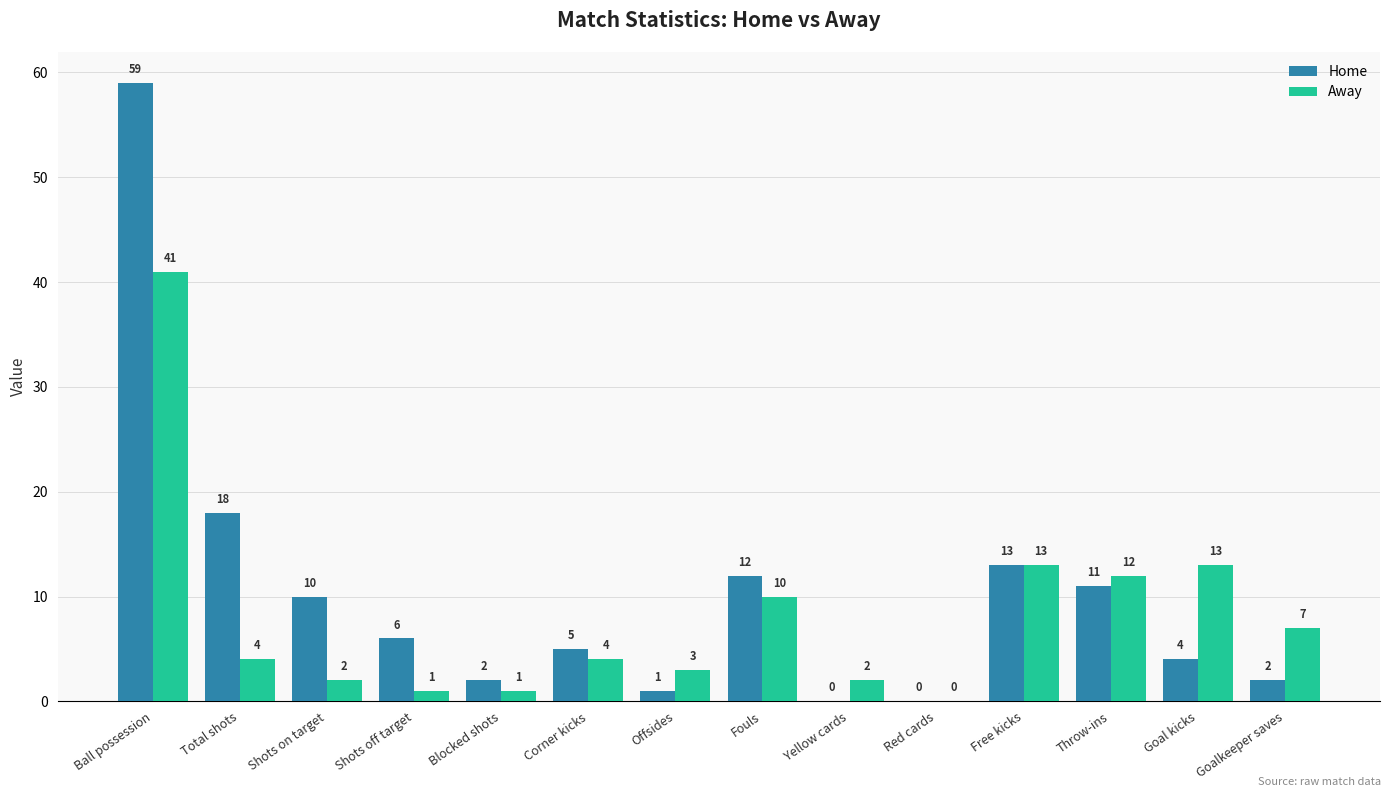

Which series changed the most between Total shots and Yellow cards?

Home